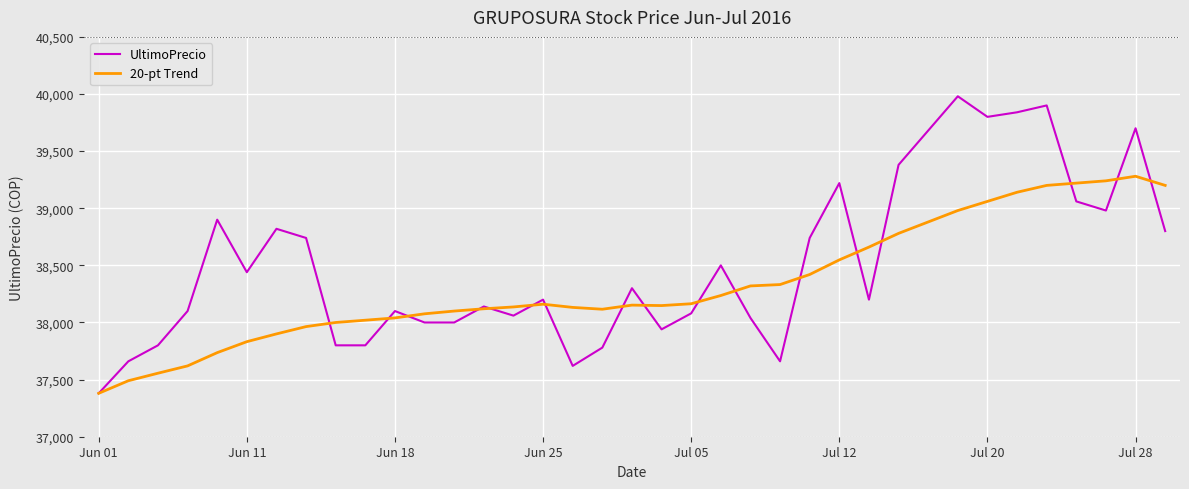

Which series has the largest range (max minus min)?

UltimoPrecio